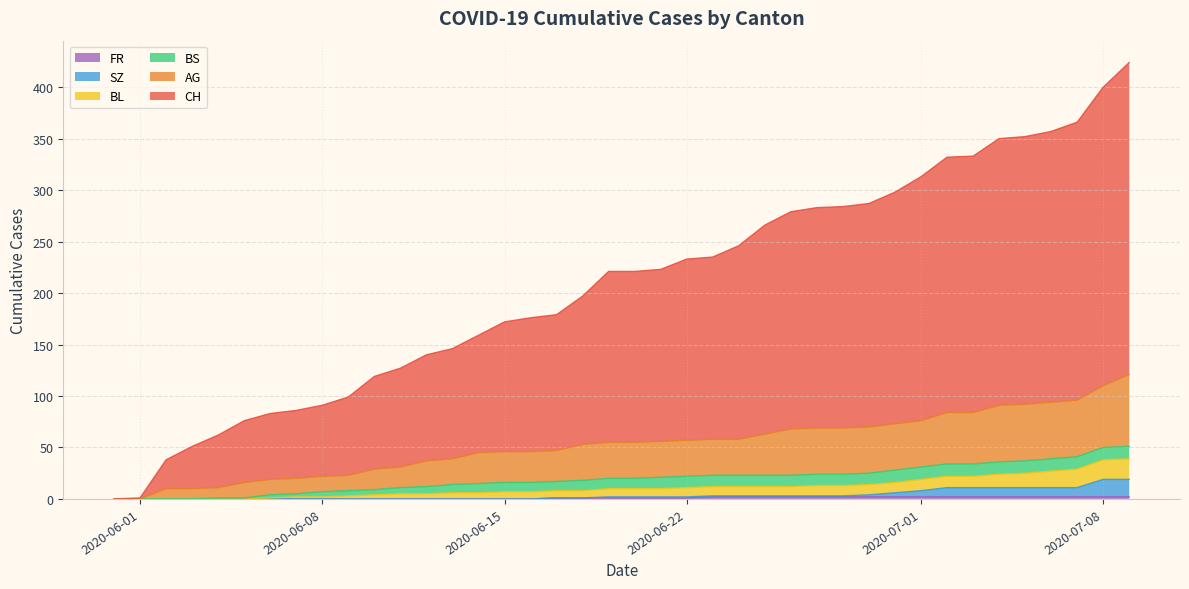

How many categories are shown in the chart?

40